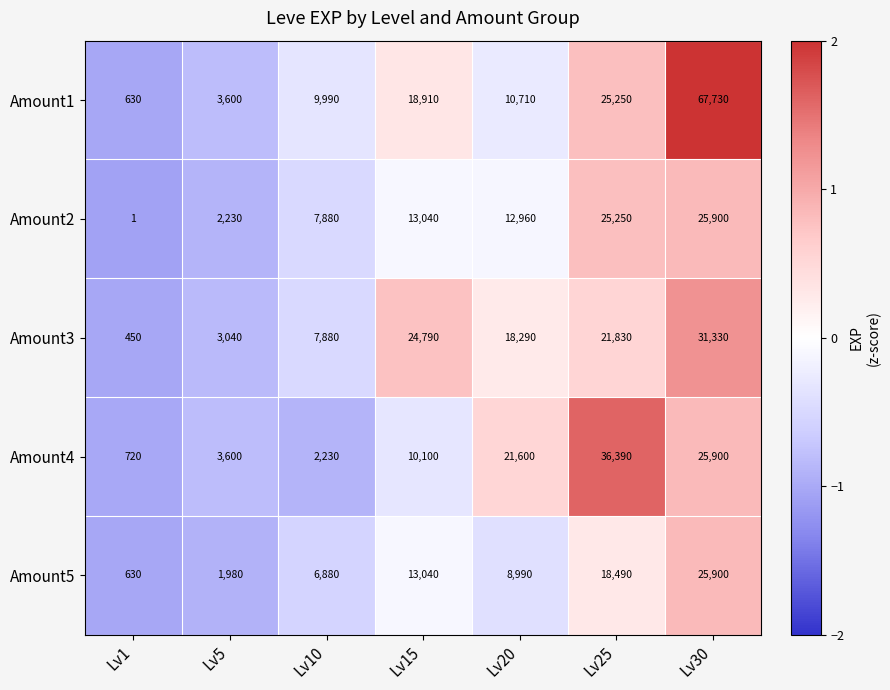

What is the difference between the maximum and second lowest values in the Amount1 series?

64130